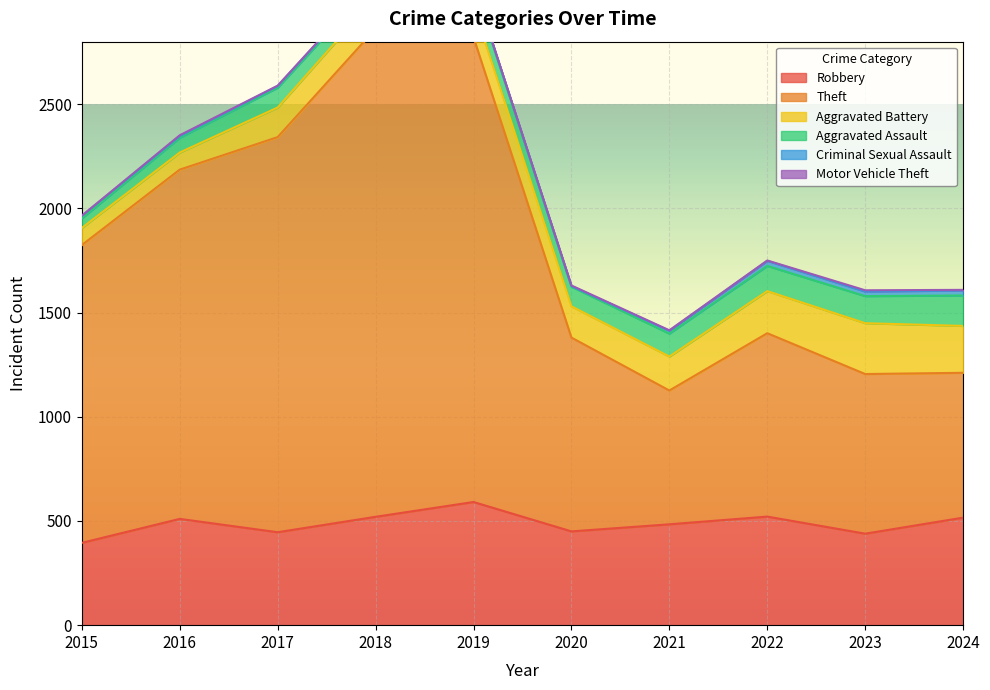

What is the total value across all series at 2023?

1607